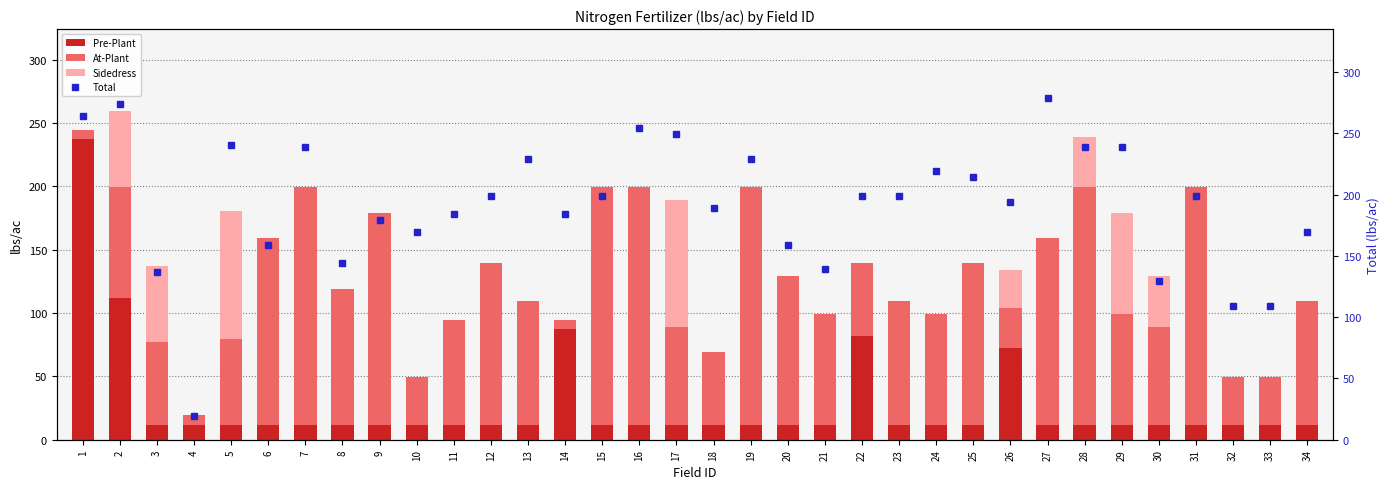

At which category is the sum across all series the highest?

2